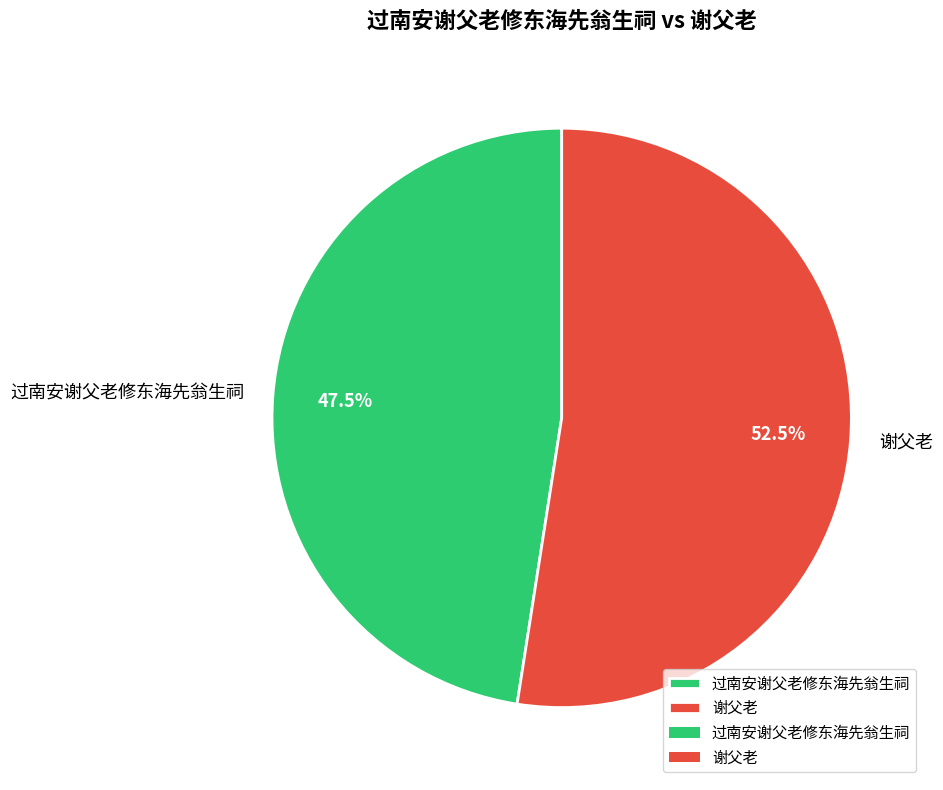

Is it true that 过南安谢父老修东海先翁生祠 is 40% of the pie?

False